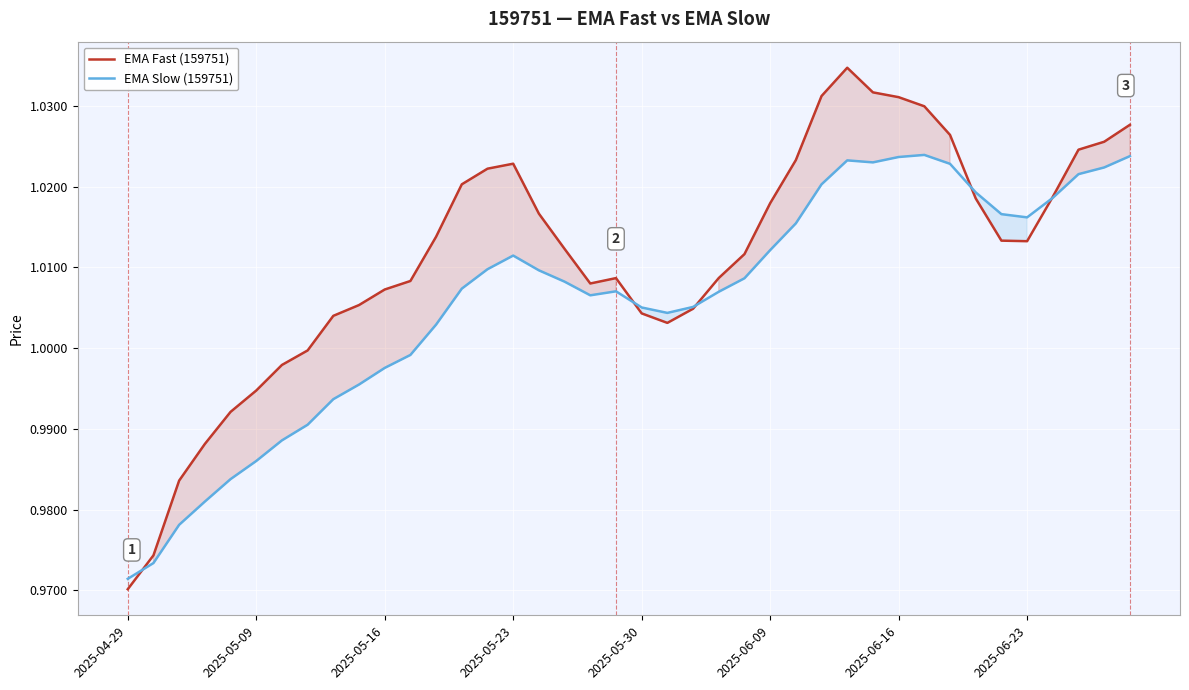

At how many categories does at least one series exceed 1?

32